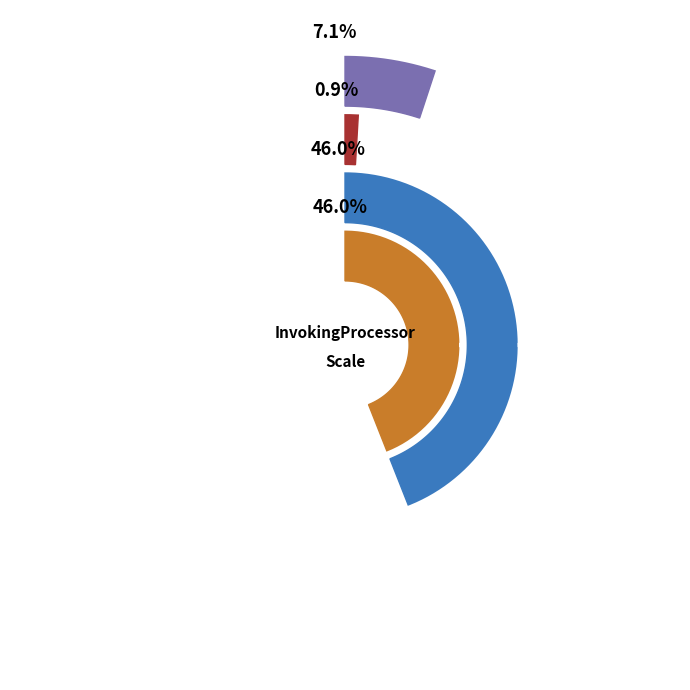

Between GH_MCR2 and GH_MCR1, which is larger?

GH_MCR2